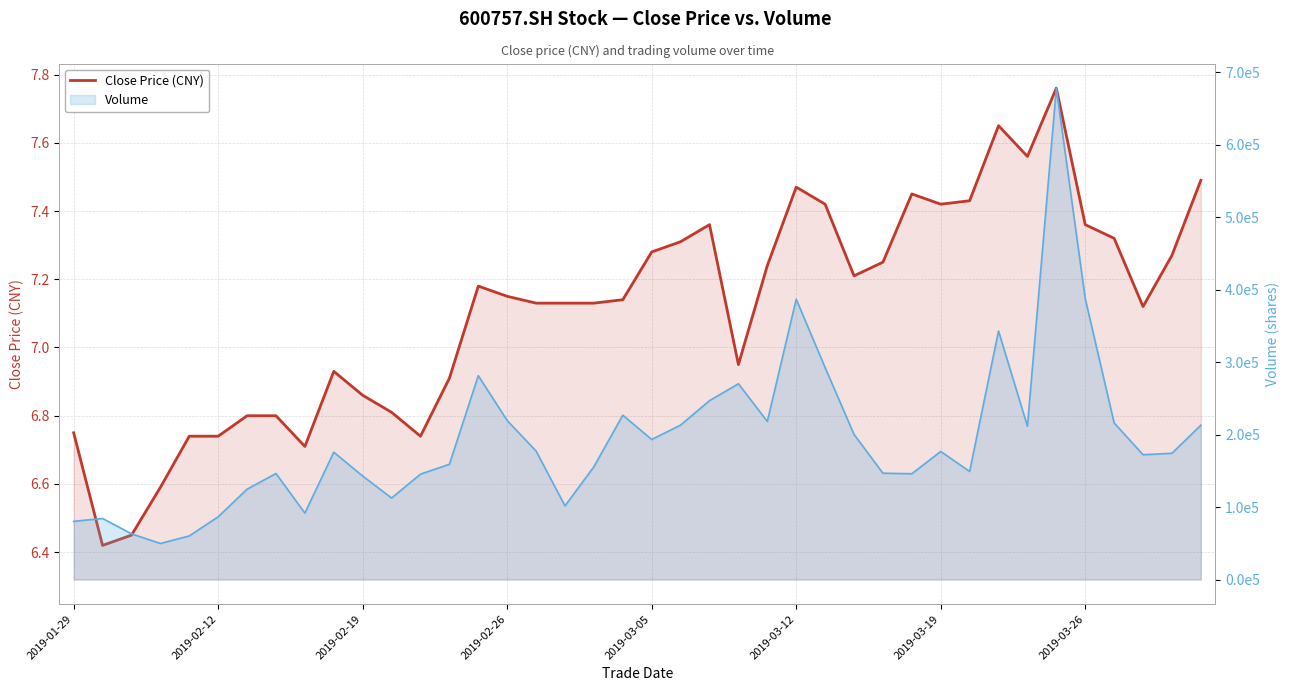

The value at 12 is 6.7. True or false?

True